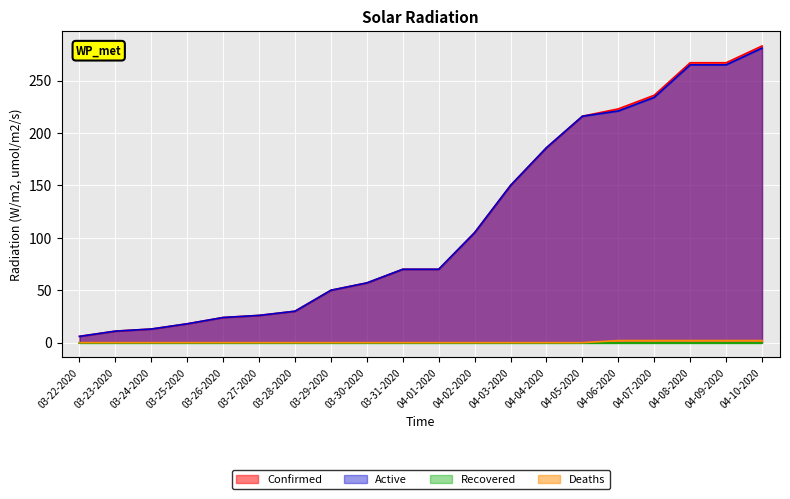

Which series has the largest total across all categories?

Confirmed